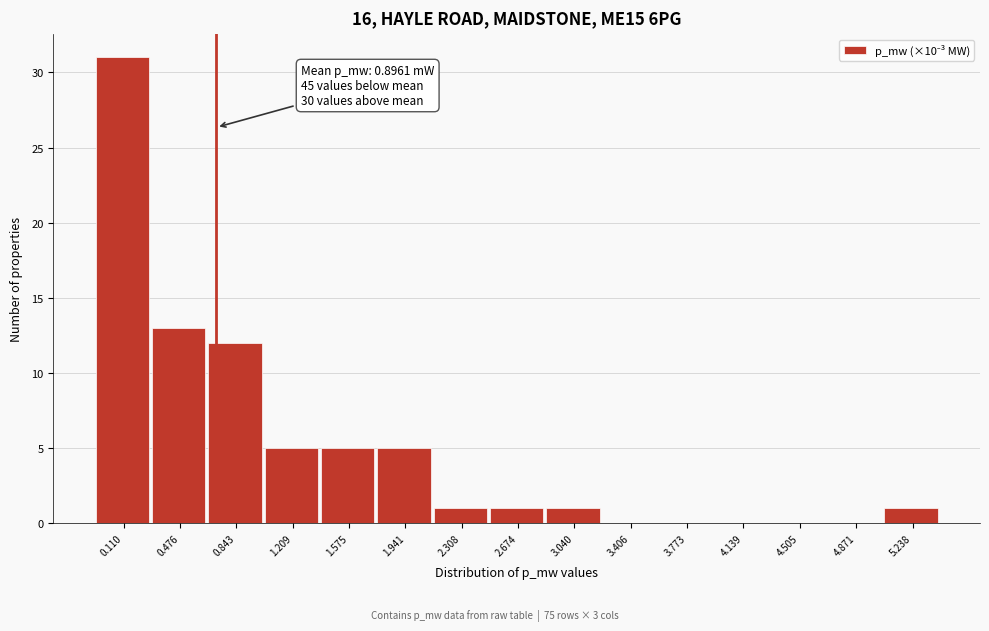

Reading right to left, extract all data points from this chart.

5.238=1	4.871=0	4.505=0	4.139=0	3.773=0	3.406=0	3.040=1	2.674=1	2.308=1	1.941=5	1.575=5	1.209=5	0.843=12	0.476=13	0.110=31